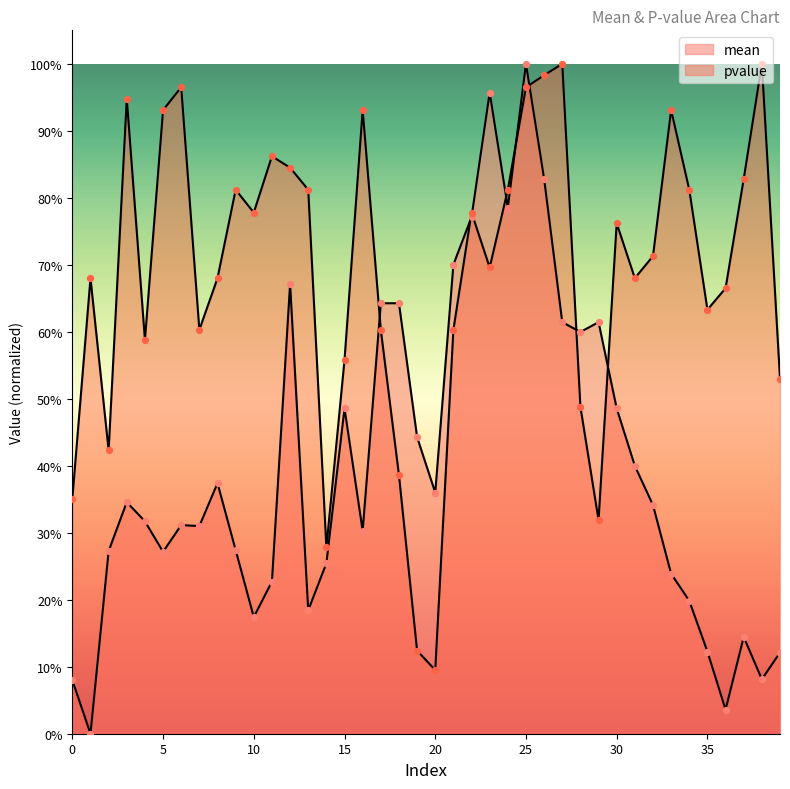

Which series has the largest total across all categories?

pvalue